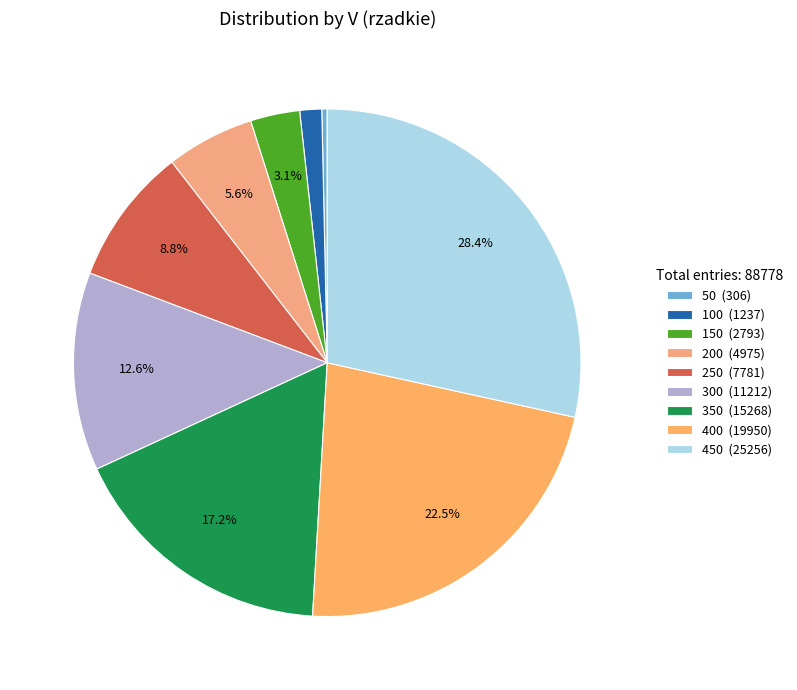

To the nearest percent, what is the difference between the largest and smallest slice percentages?

28%